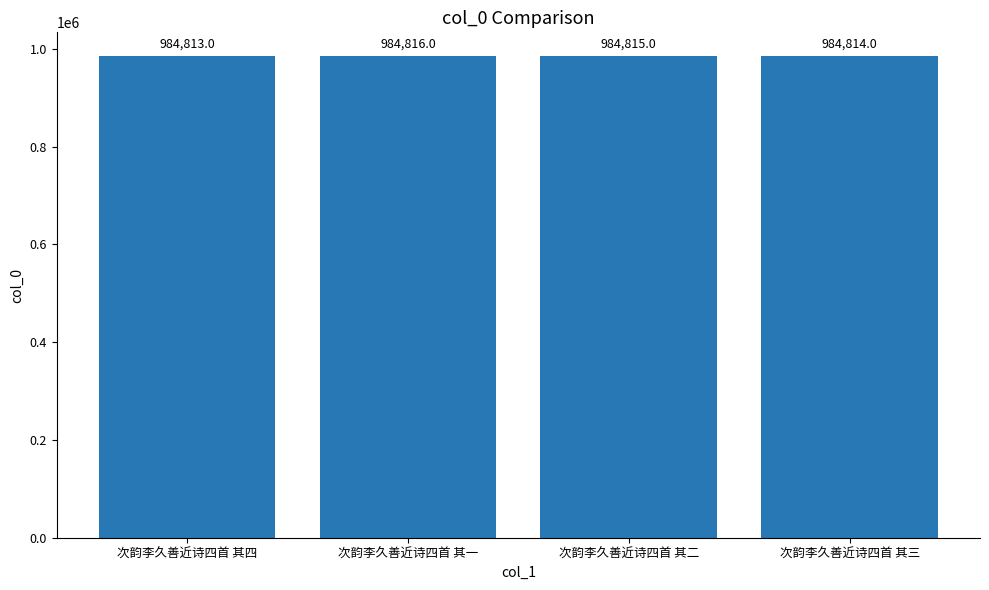

What position from the left is 次韵李久善近诗四首 其三?

4